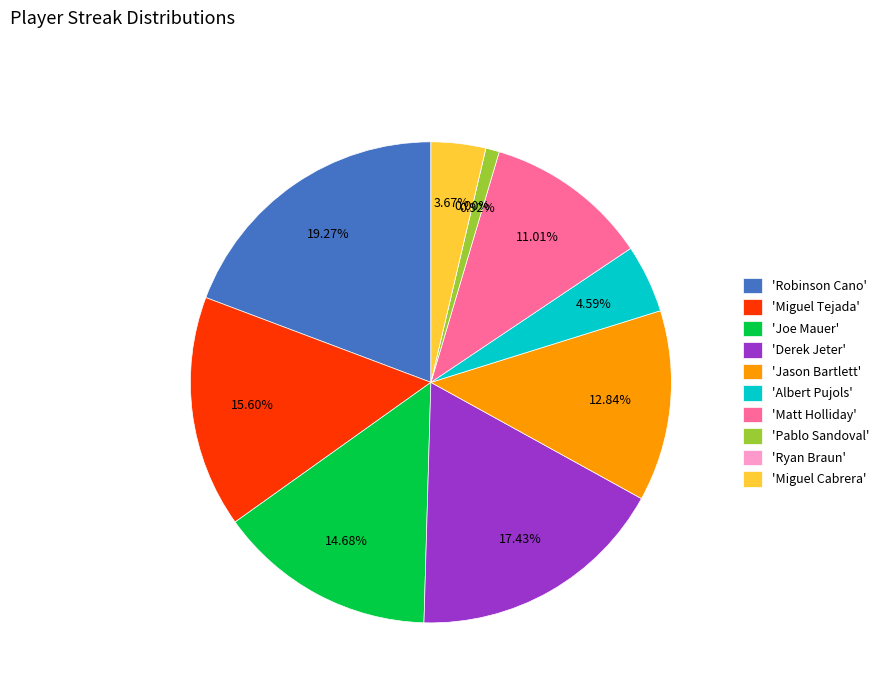

How many slices are in this pie chart?

10